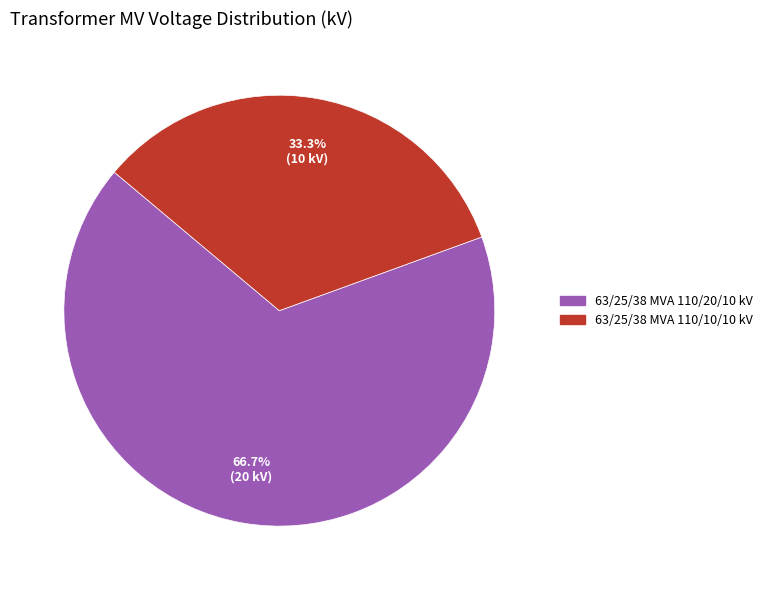

Is it true that 63/25/38 MVA 110/20/10 kV is 72% of the pie?

False